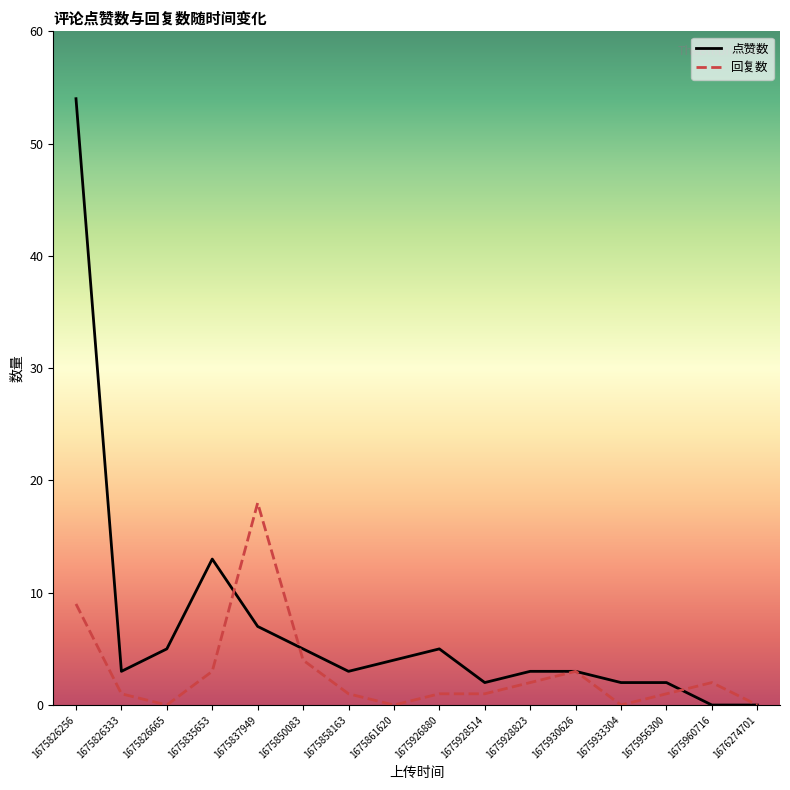

Reading left to right, what are all the values shown in this chart?

点赞数: 54	3	5	13	7	5	3	4	5	2	3	3	2	2	0	0
回复数: 9	1	0	3	18	4	1	0	1	1	2	3	0	1	2	0